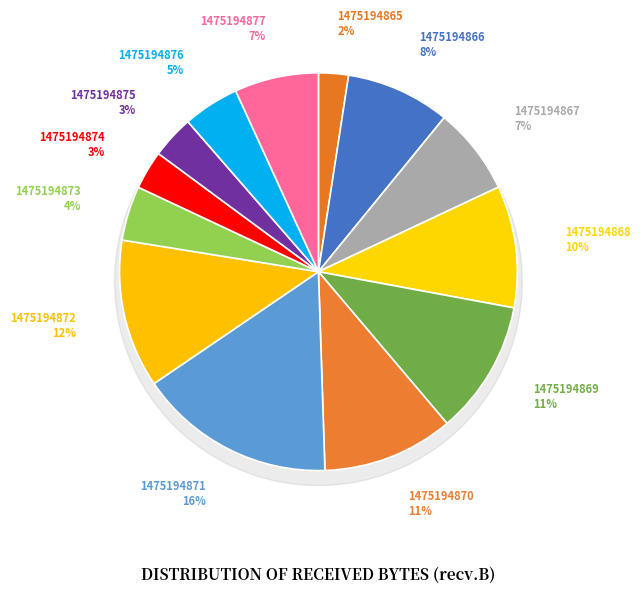

What percentage is NOT represented by 1475194873?

95.6%